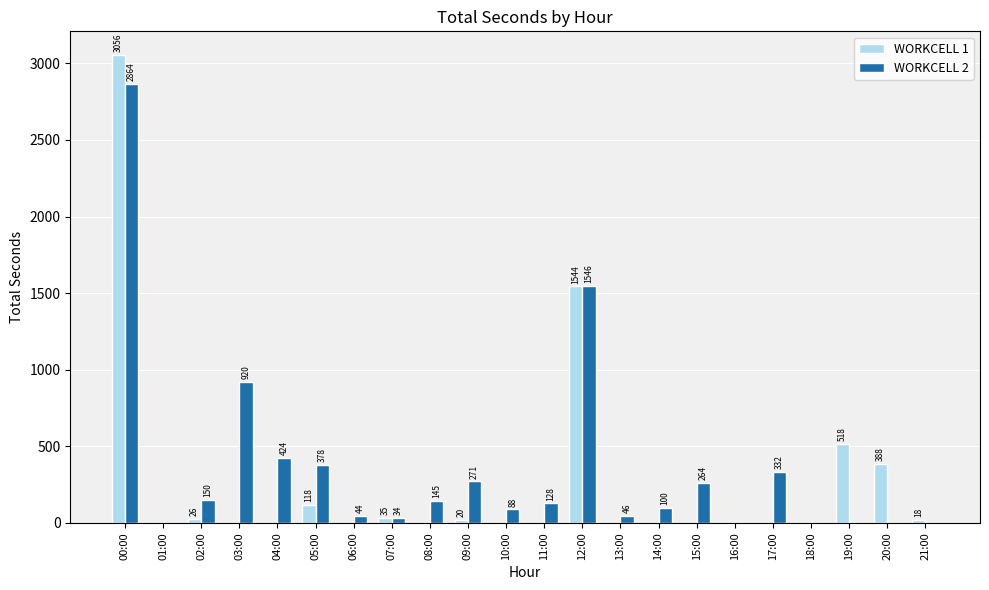

What is the maximum value shown in the chart?

3056